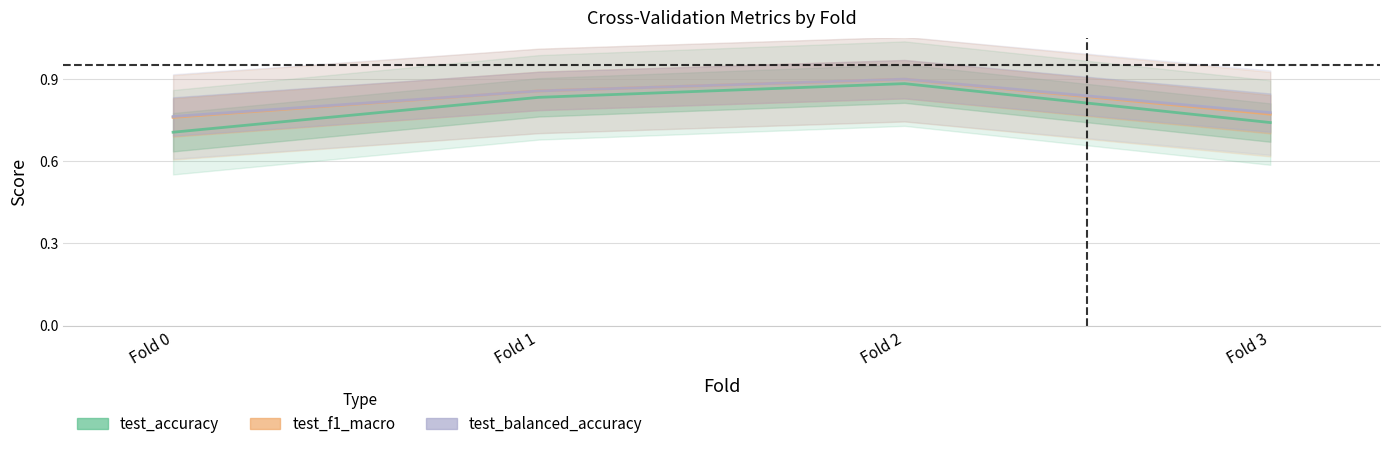

Is the value of test_accuracy at Fold 1 greater than the value of test_f1_macro at Fold 0?

Yes